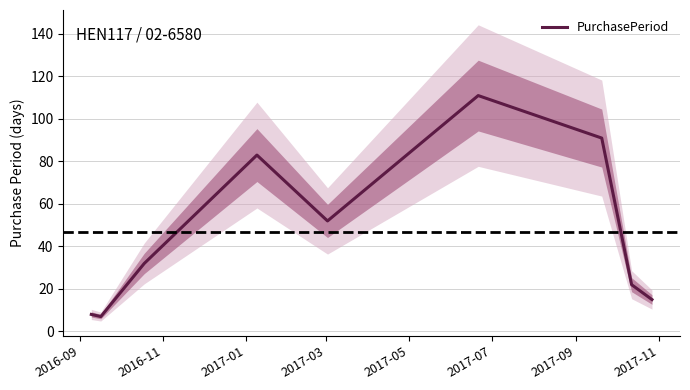

What is the lowest value of the PurchasePeriod series?

7